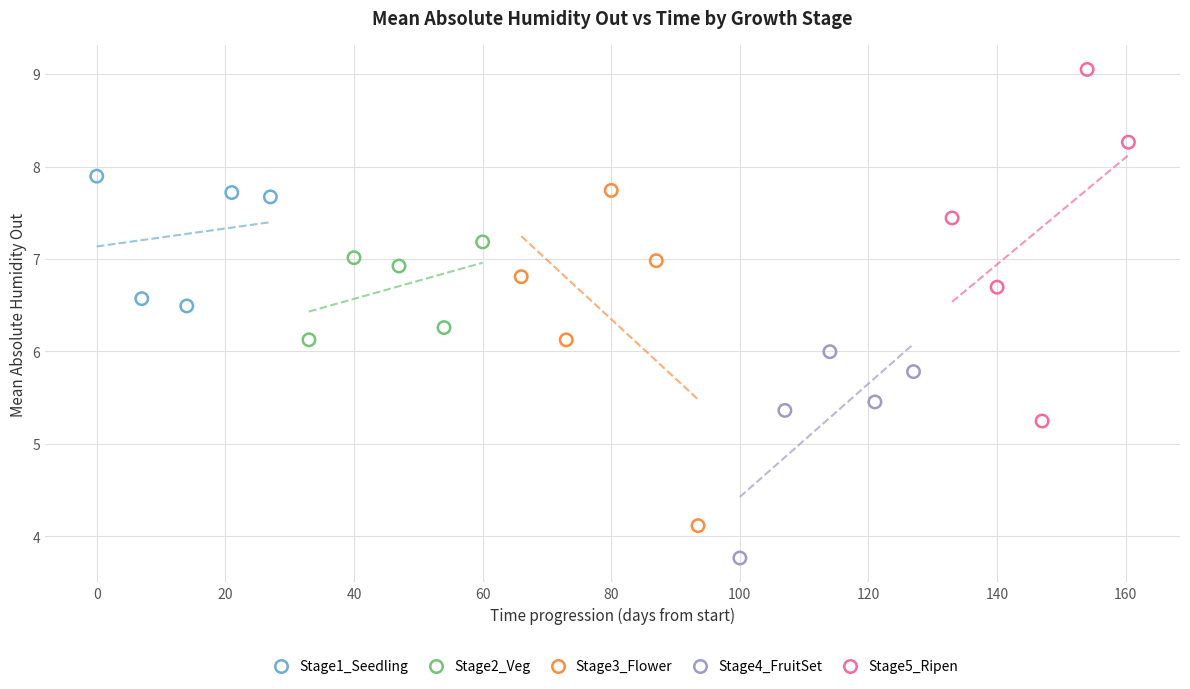

Which series reaches the minimum Y coordinate?

Stage4_FruitSet